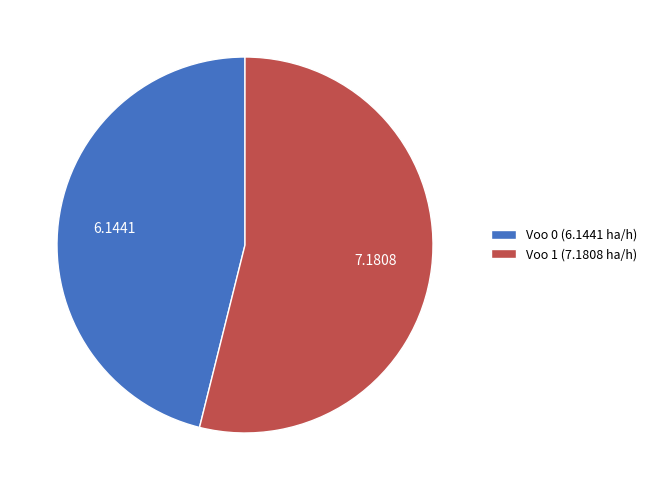

Do Voo 0 and Voo 1 together represent more than half of the pie?

Yes